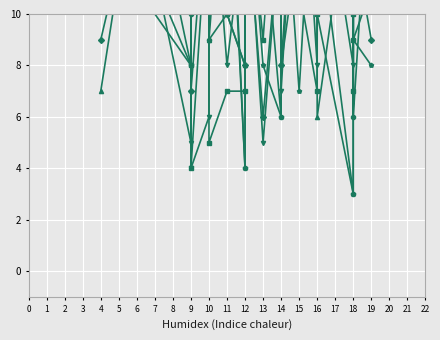

Where does the col_14 series first go above 13?

6